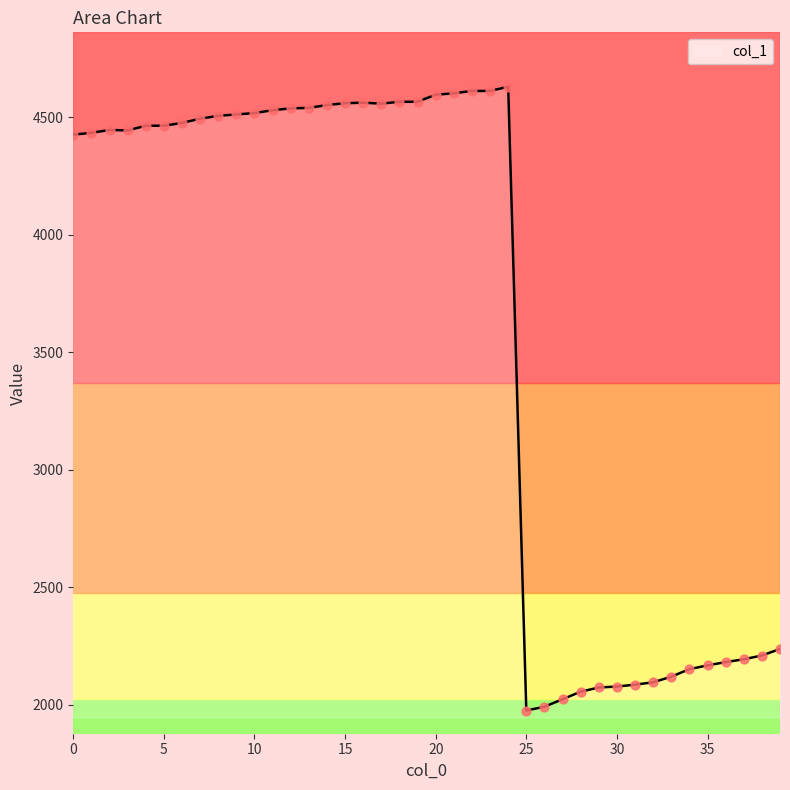

What is the difference between the maximum and minimum values?

2654